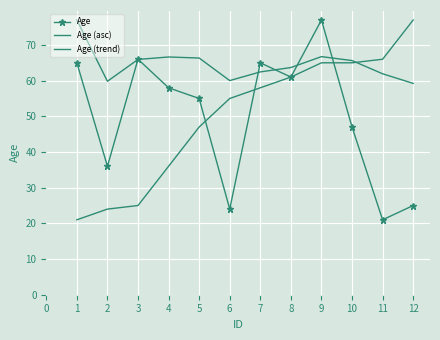

At how many categories does at least one series exceed 36?

12